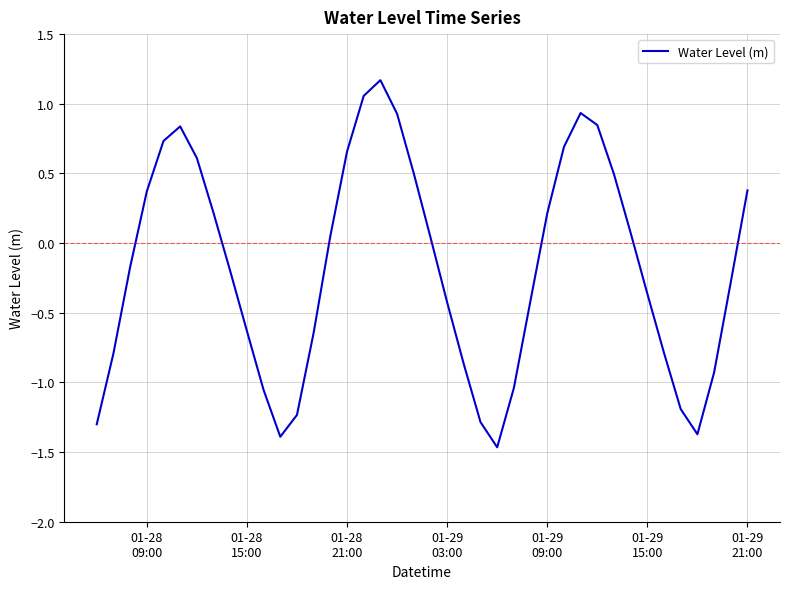

What is the difference between the maximum and minimum values?

2.6